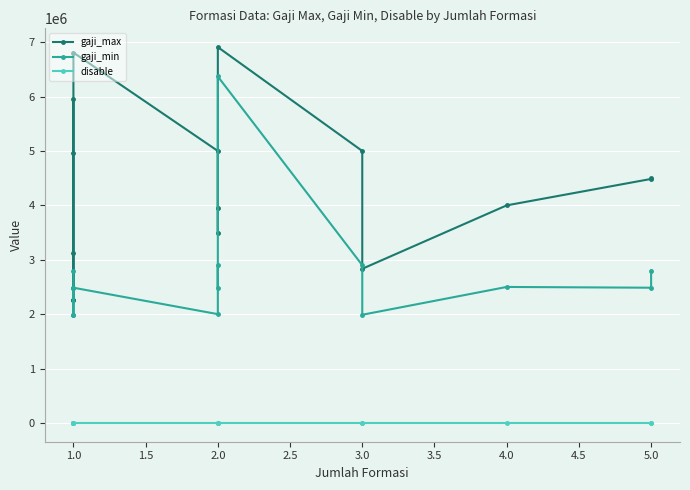

True or false: gaji_max has more than 2 points higher than both neighbors.

False